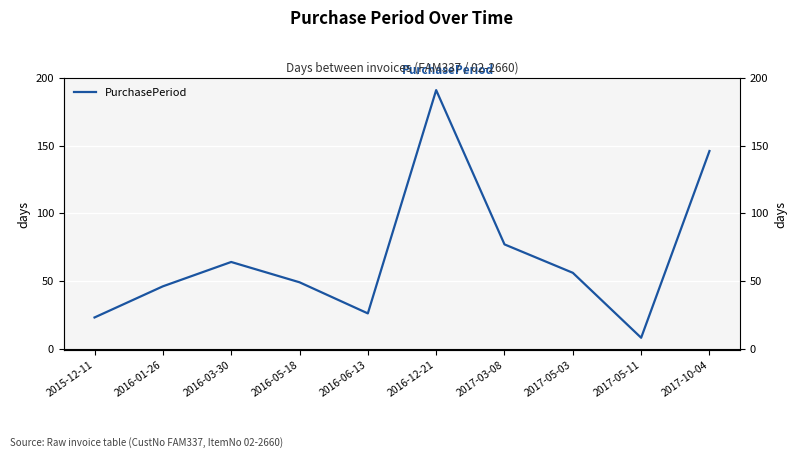

Which label corresponds to the largest value in the chart?

2016-12-21